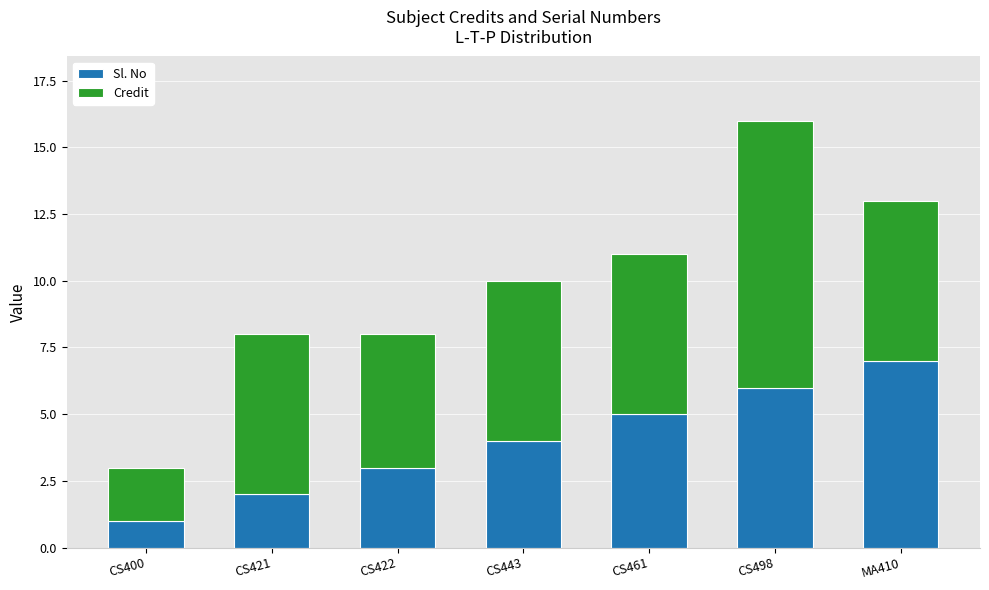

What is the sum of all Sl. No values?

28